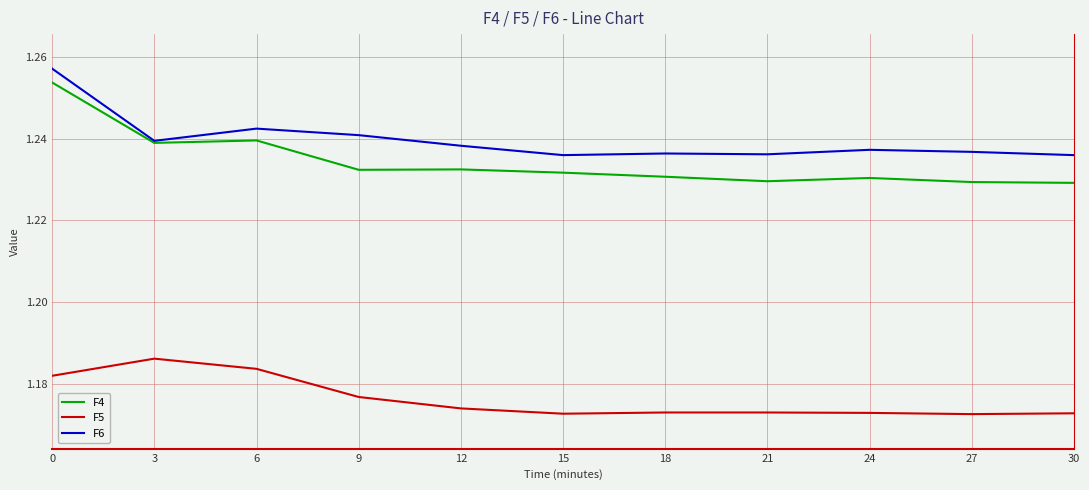

List the series in order of their peak value, highest first.

F6, F4, F5